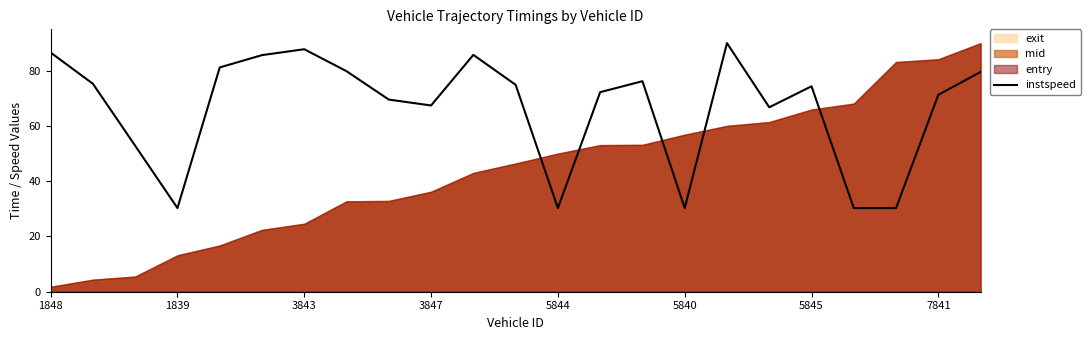

What is the maximum value for instspeed?

90.0